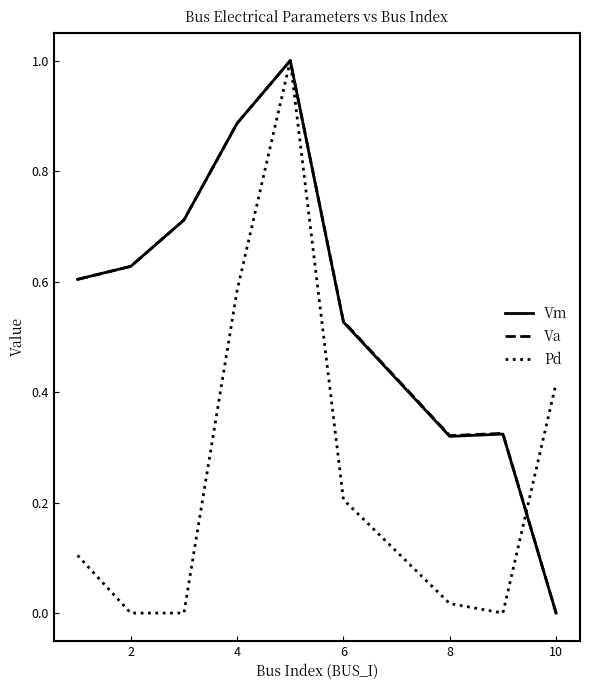

What is the maximum value shown in the chart?

1.0